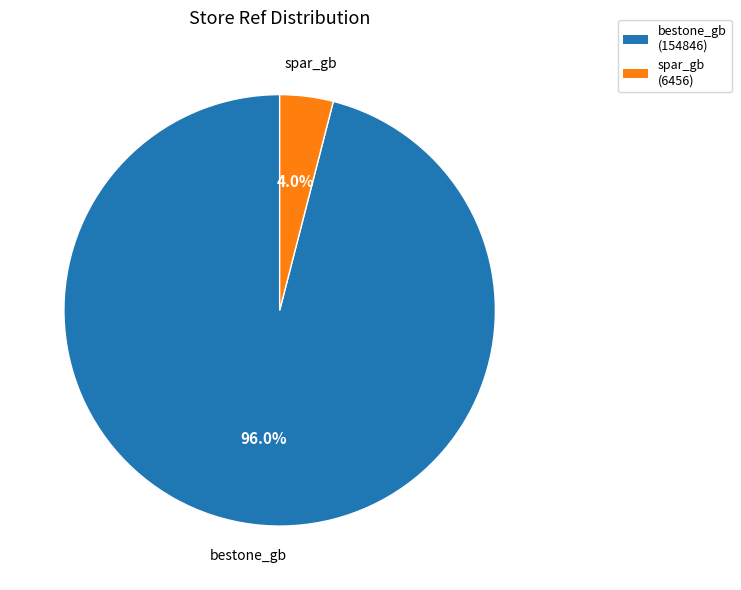

Which slice is the smallest?

spar_gb